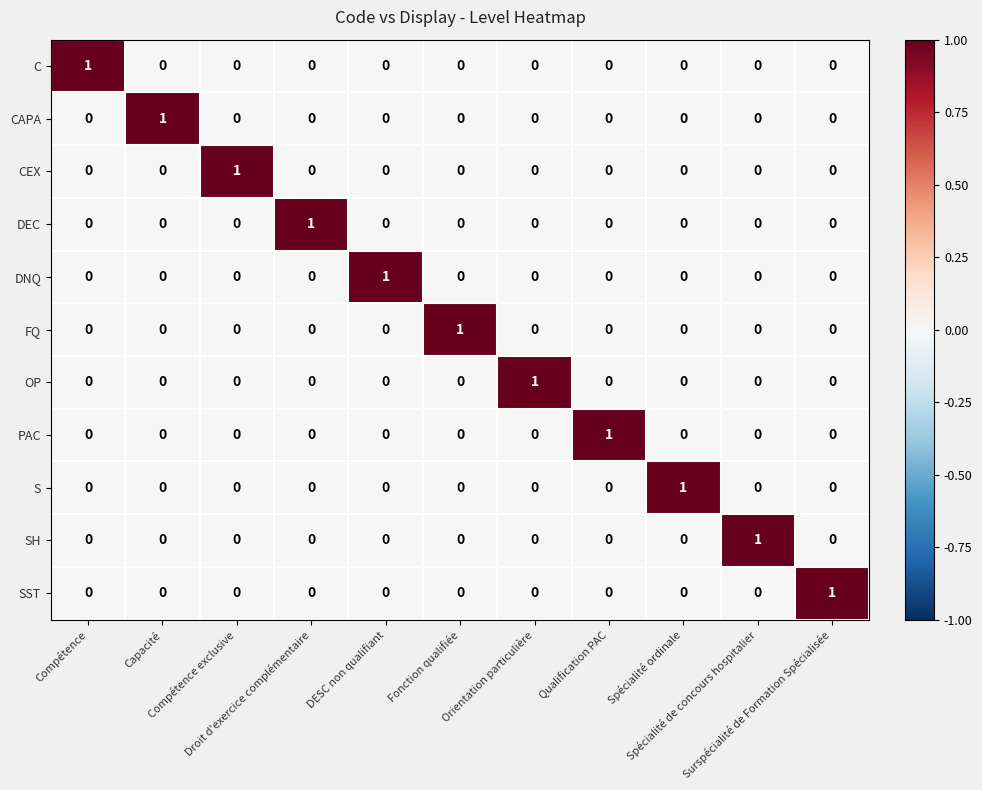

How many DNQ values are between 0 and 1?

11